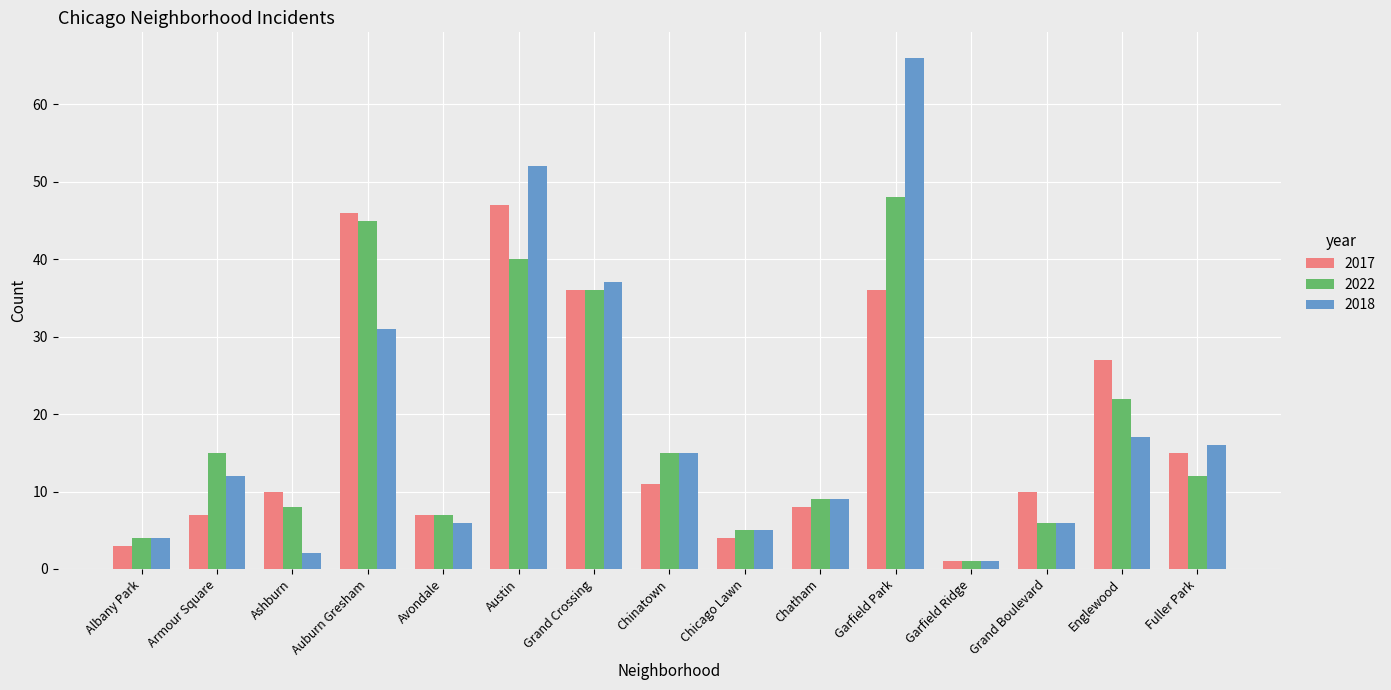

What is the difference between the second highest and second lowest values in the 2017 series?

43